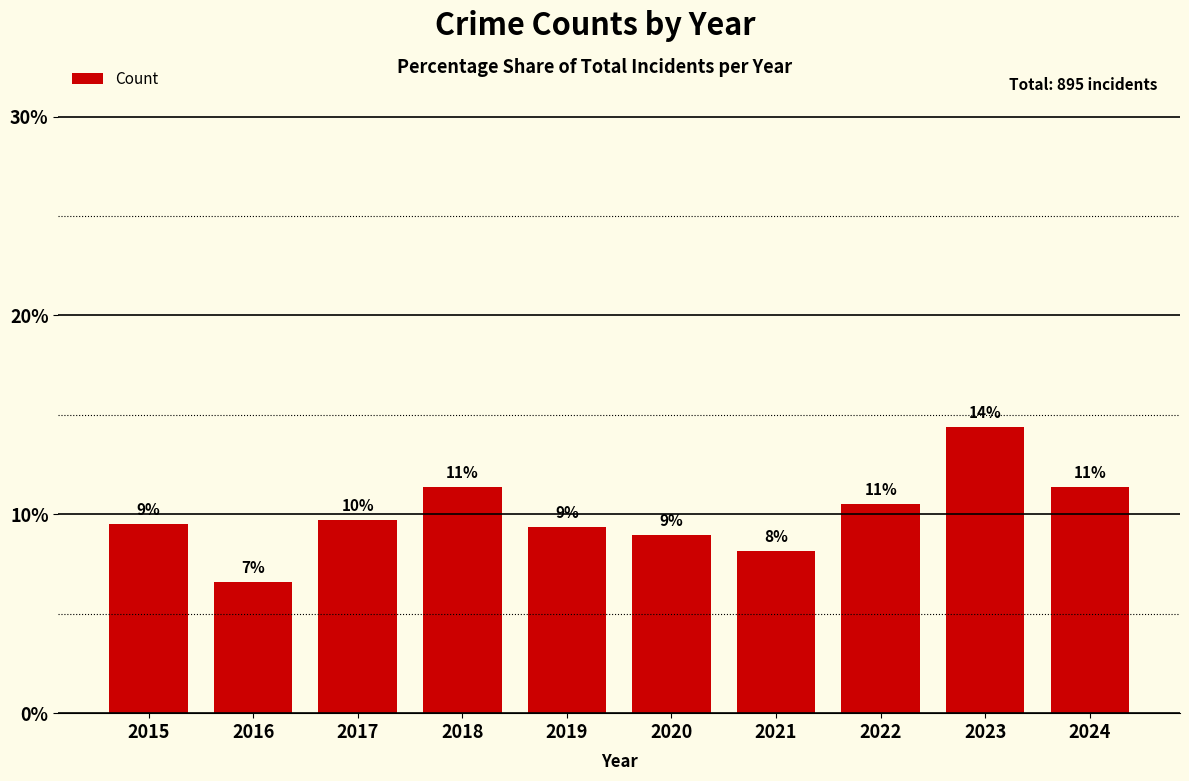

What is the sum of the values at 2018 and 2024?

22.8